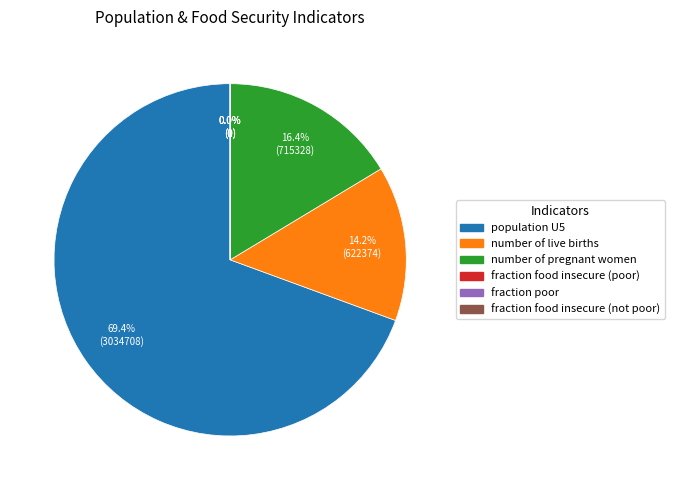

To the nearest percent, what is the average slice percentage?

17%